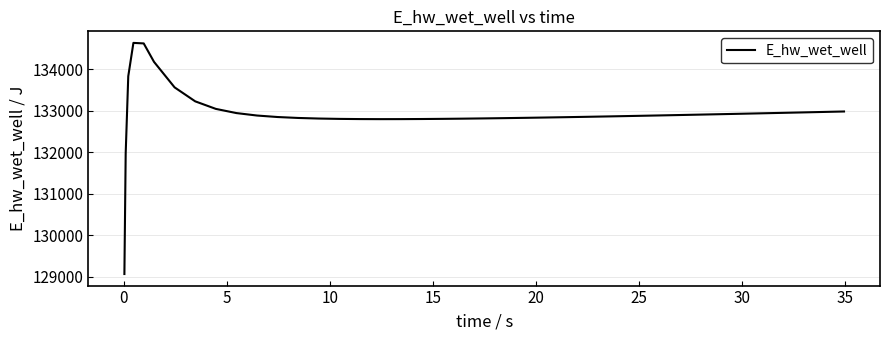

What is the difference between the maximum and minimum values?

5557.7